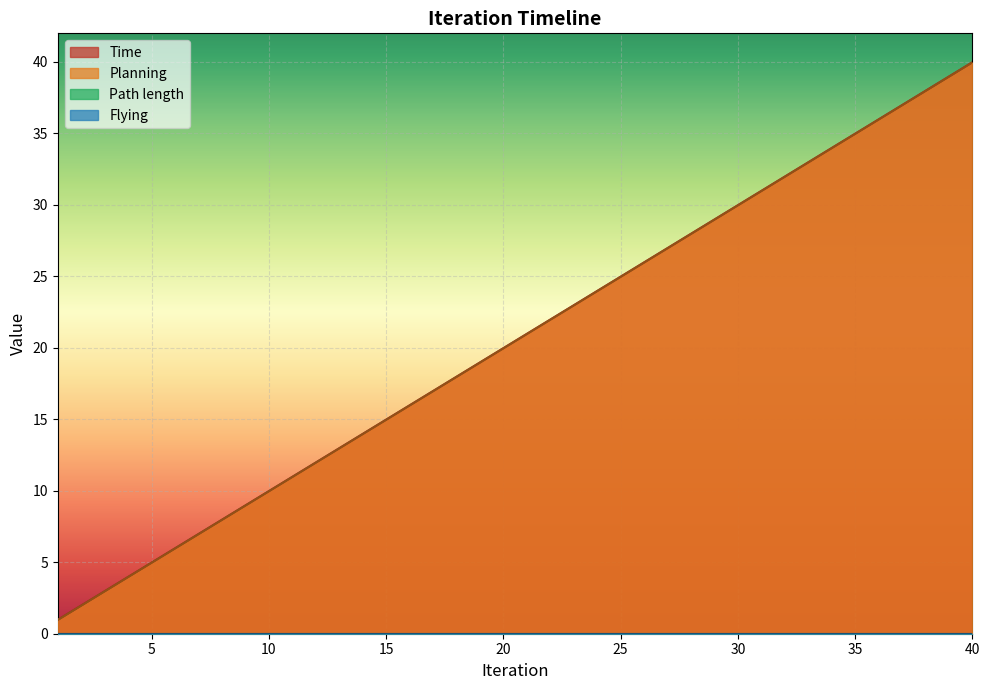

At which category does the chart reach its peak across all series?

40